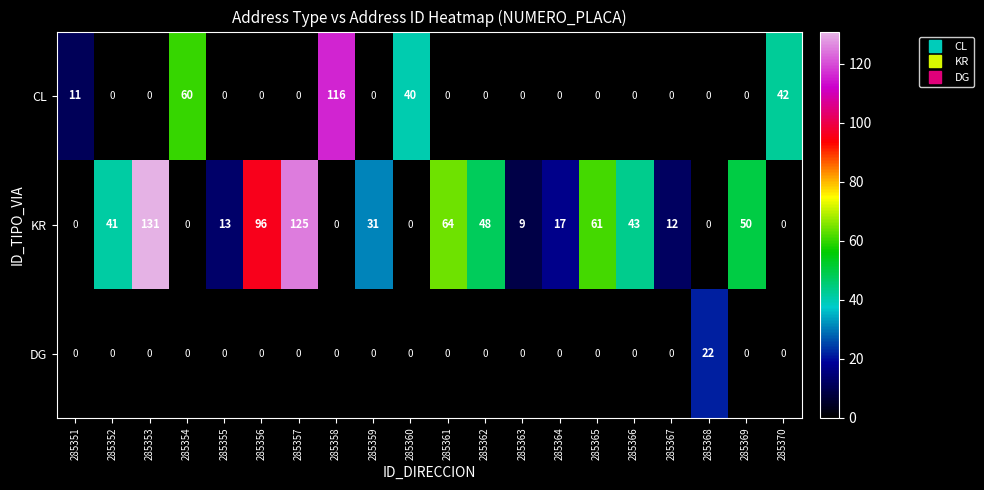

The value of CL at 285363 is 59. True or false?

False